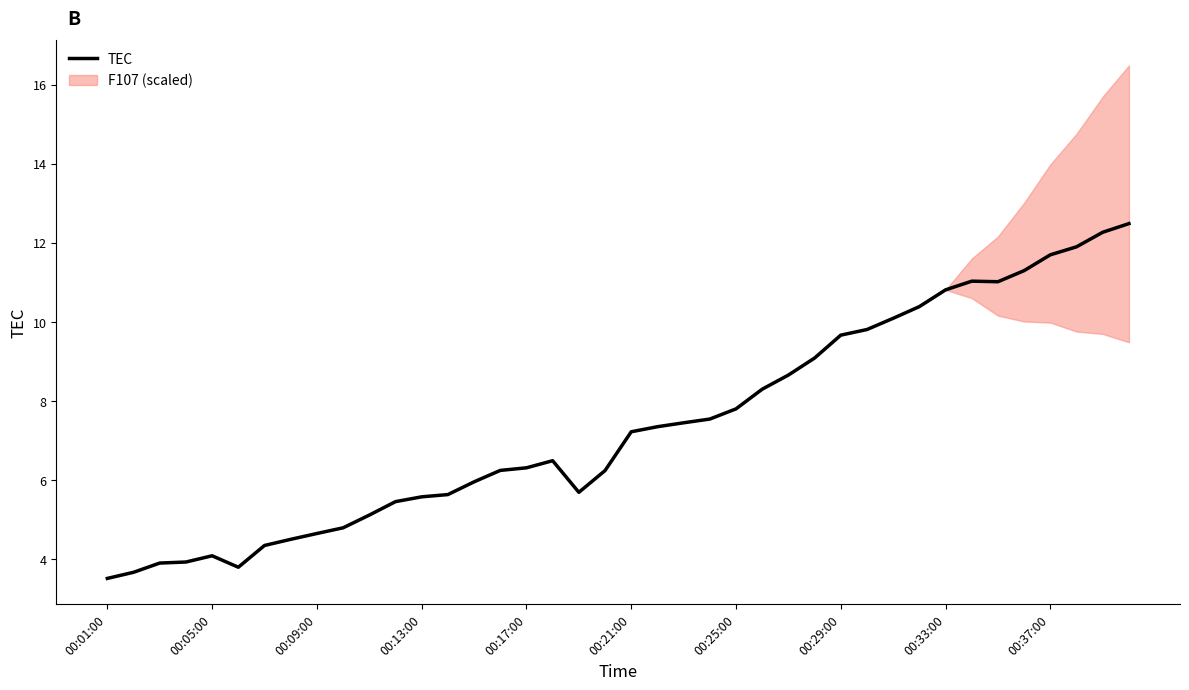

What is the difference between the maximum and minimum values?

9.0